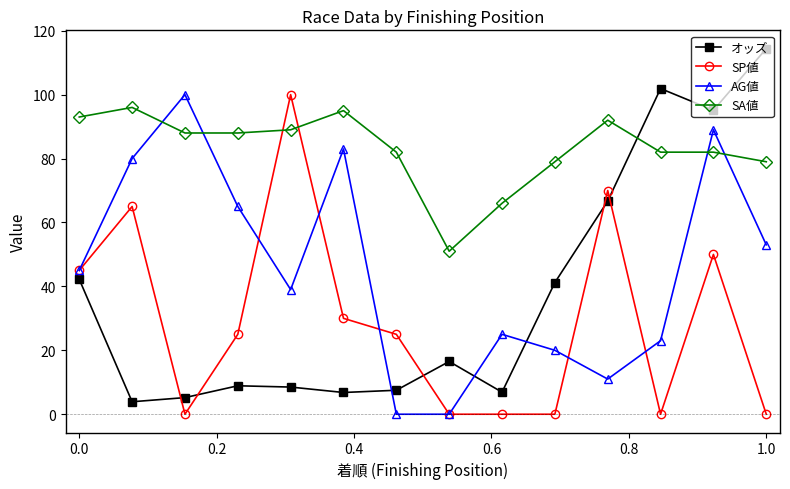

True or false: SA値 has more than 2 points higher than both neighbors.

True